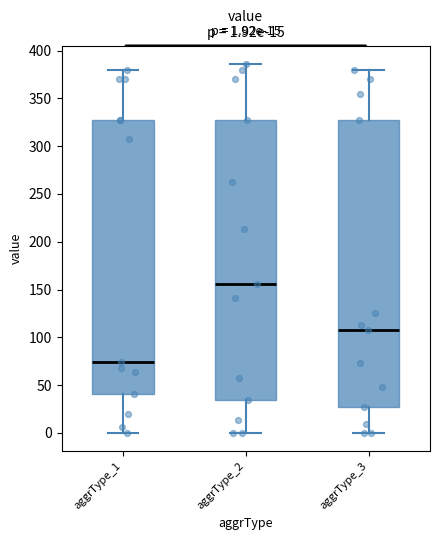

Comparing the boxes themselves (not the whiskers), which one is the tallest?

aggrType_3